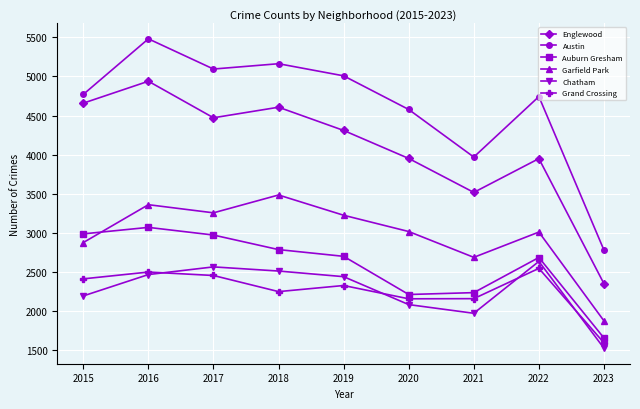

The value of Austin at 2020 is 4578. True or false?

True